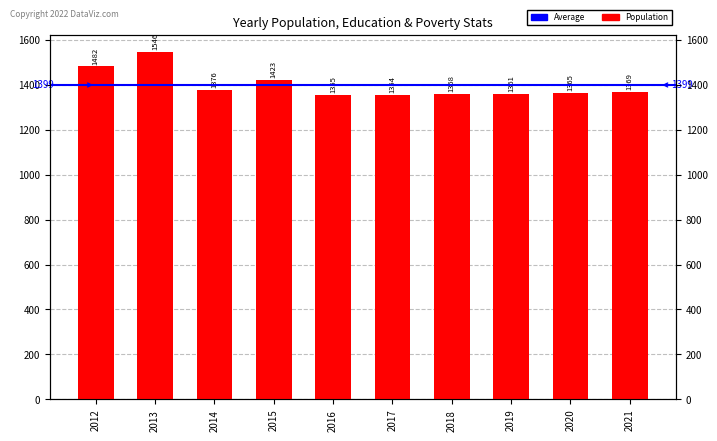

At which category does the chart reach its minimum across all series?

2017